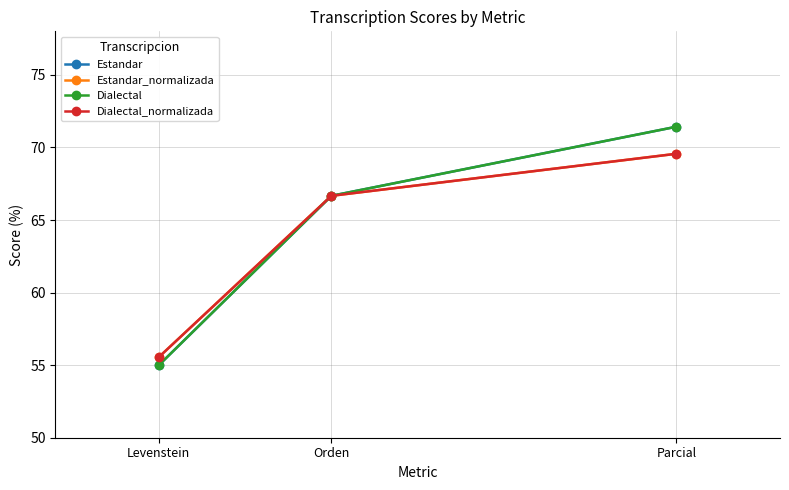

Does the chart have visible grid lines?

Yes